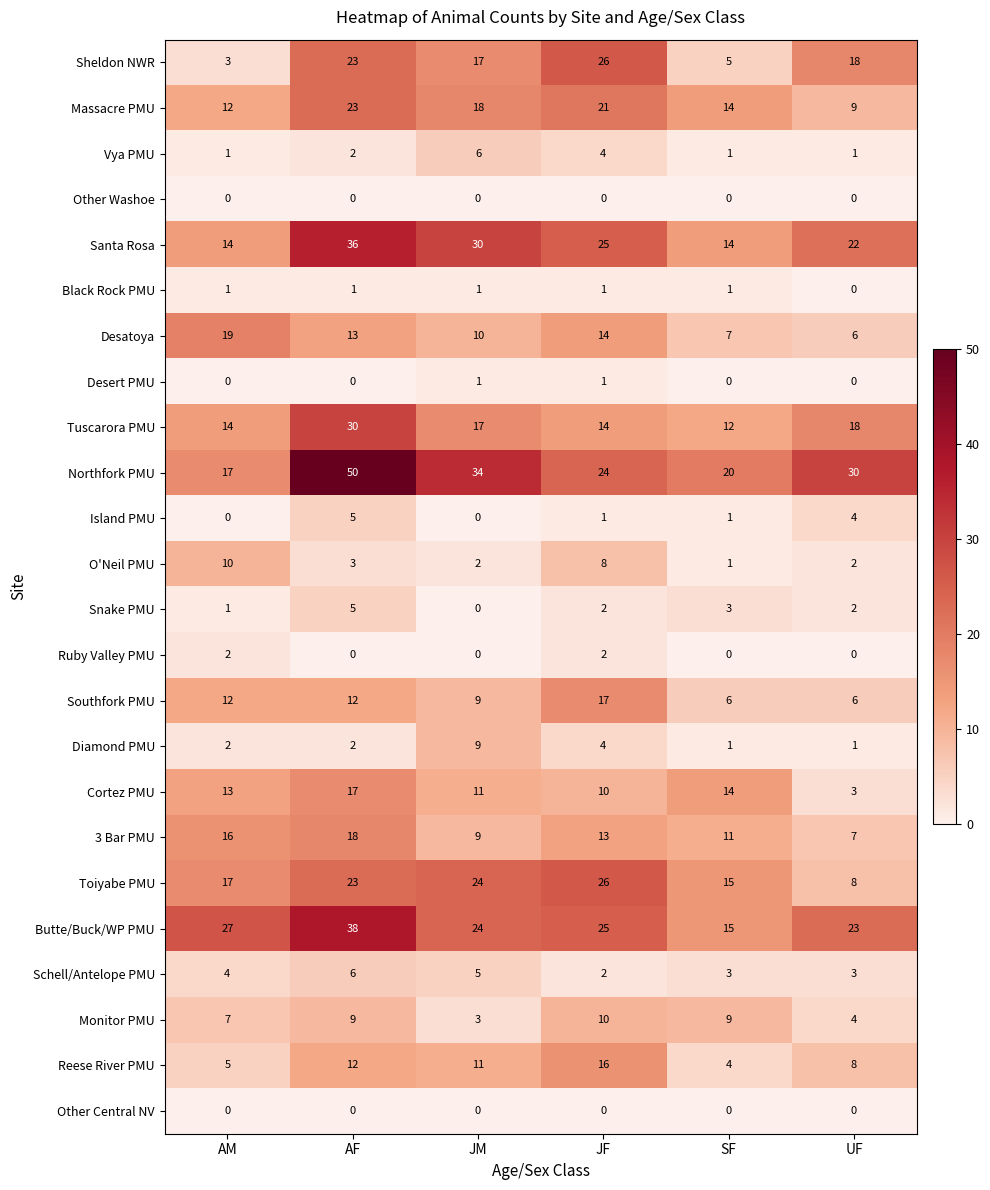

What value does the Butte/Buck/WP PMU series have at JF?

25